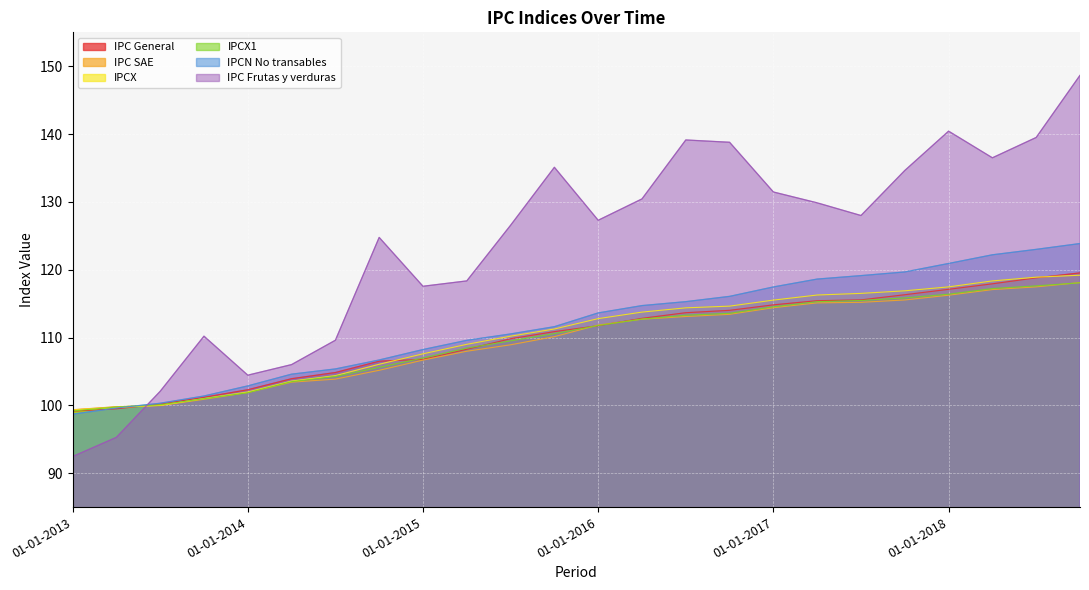

The value of IPC SAE at 01-10-2015 is 110.1. True or false?

True